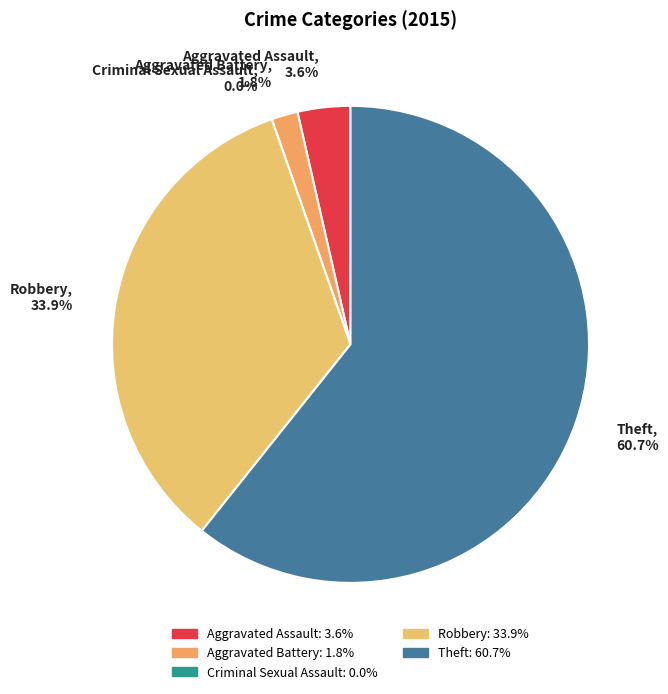

Count the number of slices in the pie.

5